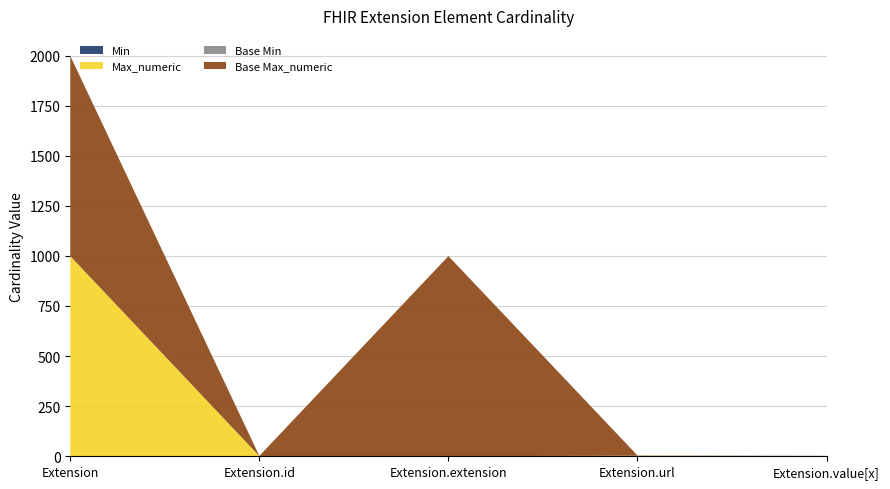

Reading left to right, list all the values displayed in this chart.

Min: Extension=0	Extension.id=0	Extension.extension=0	Extension.url=1	Extension.value[x]=0
Max_numeric: Extension=999	Extension.id=1	Extension.extension=0	Extension.url=1	Extension.value[x]=1
Base Min: Extension=0	Extension.id=0	Extension.extension=0	Extension.url=1	Extension.value[x]=0
Base Max_numeric: Extension=999	Extension.id=1	Extension.extension=999	Extension.url=1	Extension.value[x]=1